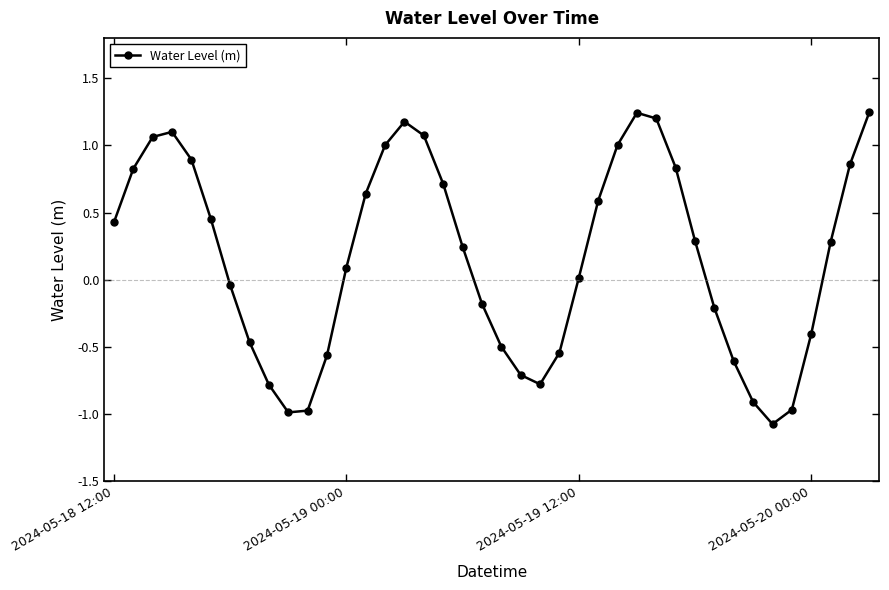

True or false: there are more than 1 points higher than both neighbors.

True